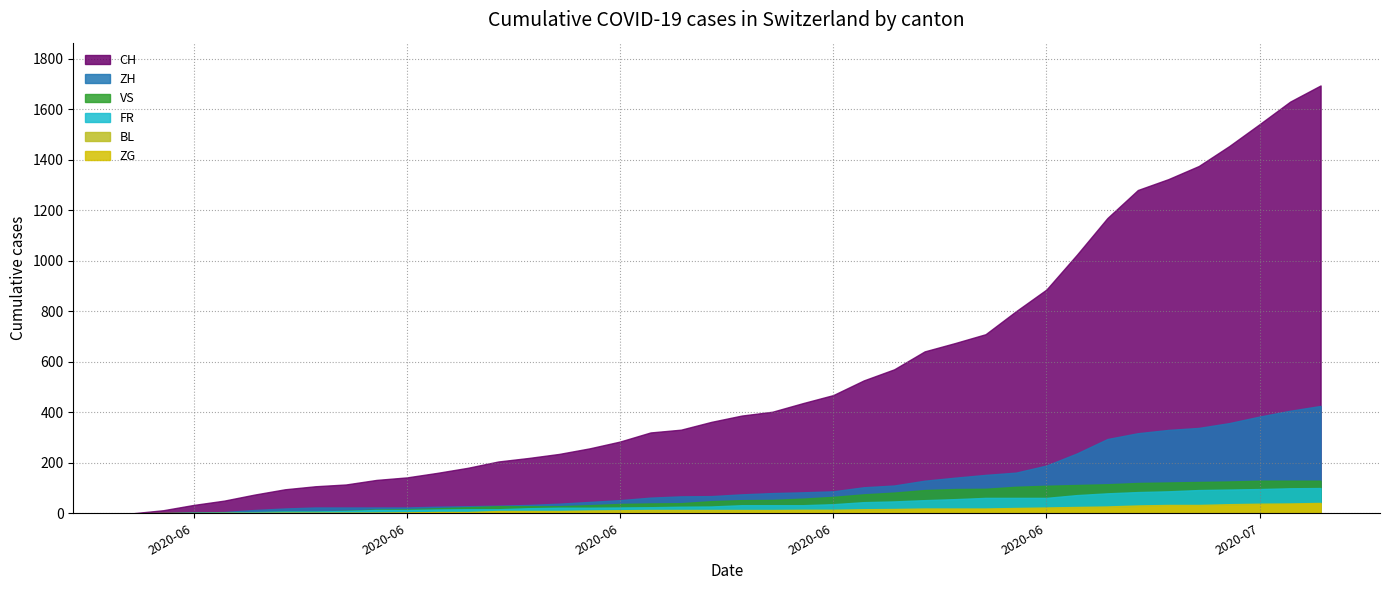

What is the approximate value of VS at 2020-06-12?

28